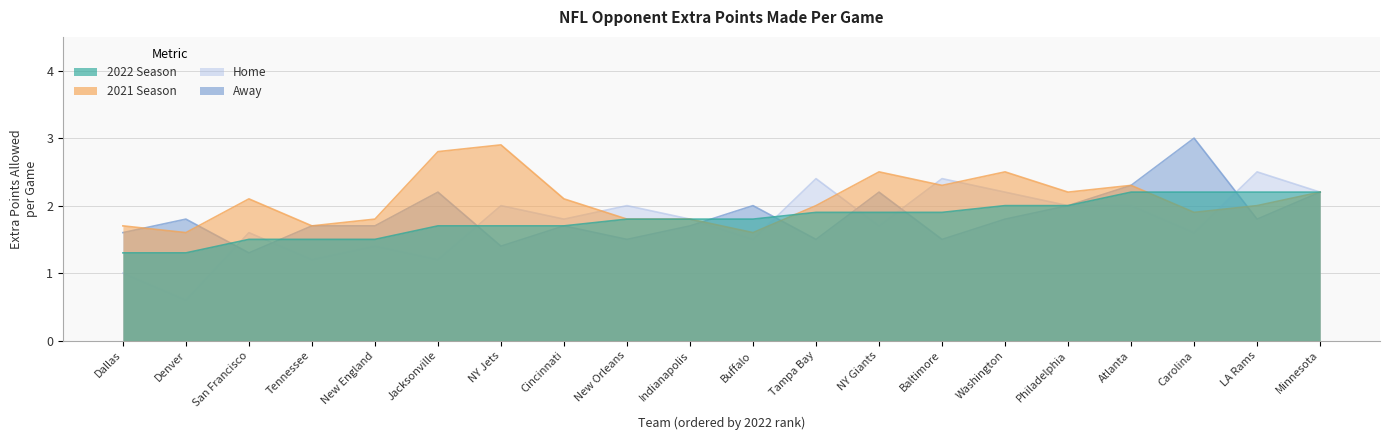

Count the Home values in the range 1 to 2.

14